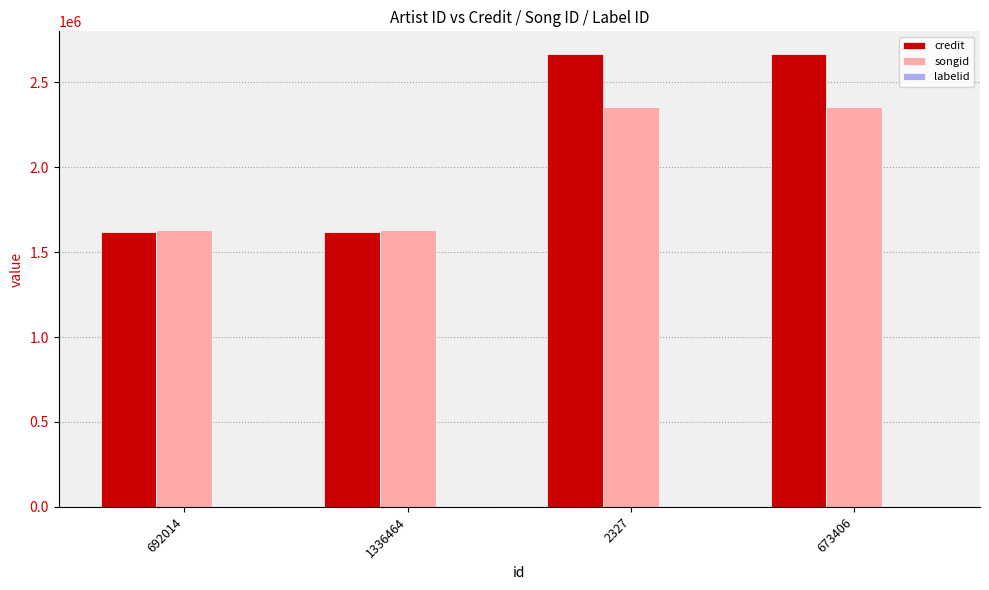

Which series changed the most between 692014 and 673406?

credit